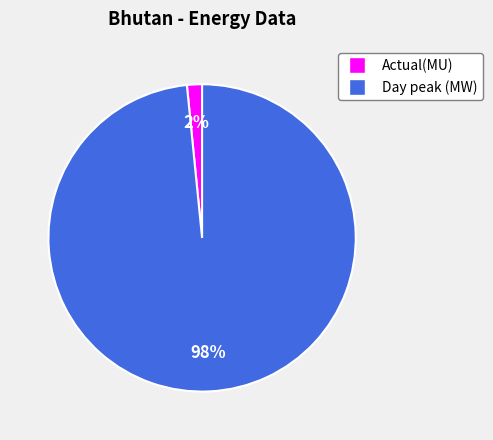

Is the sum of Actual(MU) and Day peak (MW) greater than half?

Yes